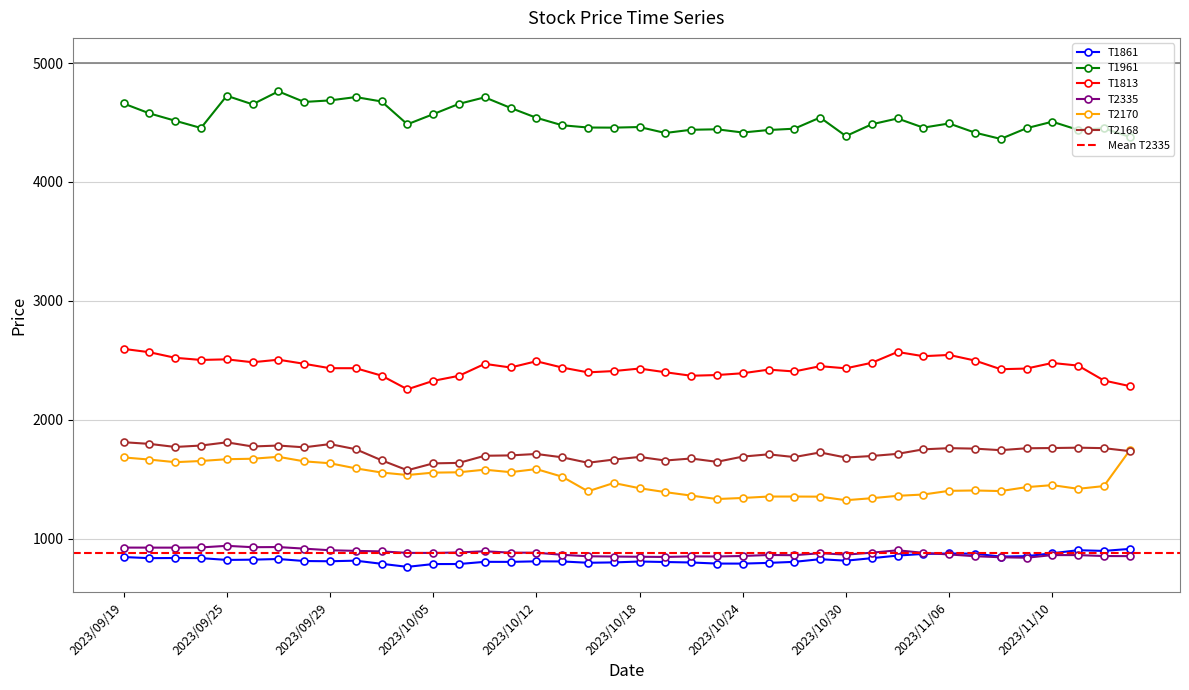

Is the value of T1861 at 2023/09/21 greater than the value of T1961 at 2023/10/03?

No